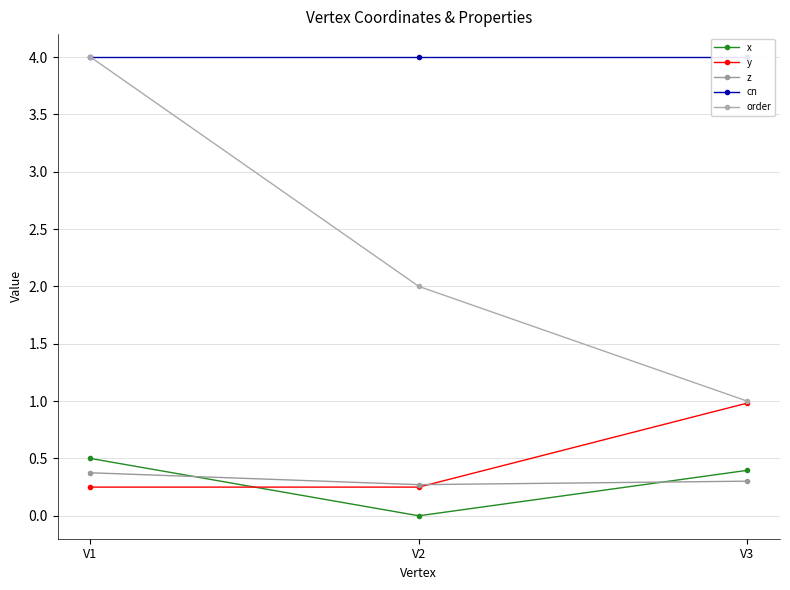

What are all the series names shown in the legend?

x, y, z, cn, order